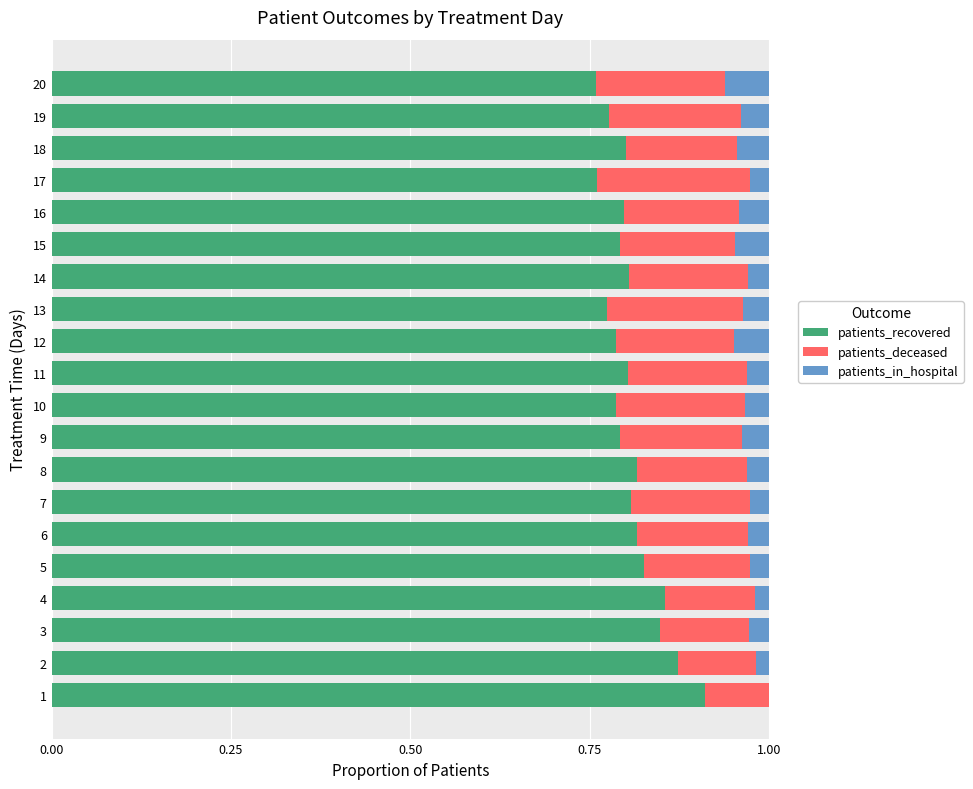

Is it true that patients_recovered equals 0.8 at 18?

True